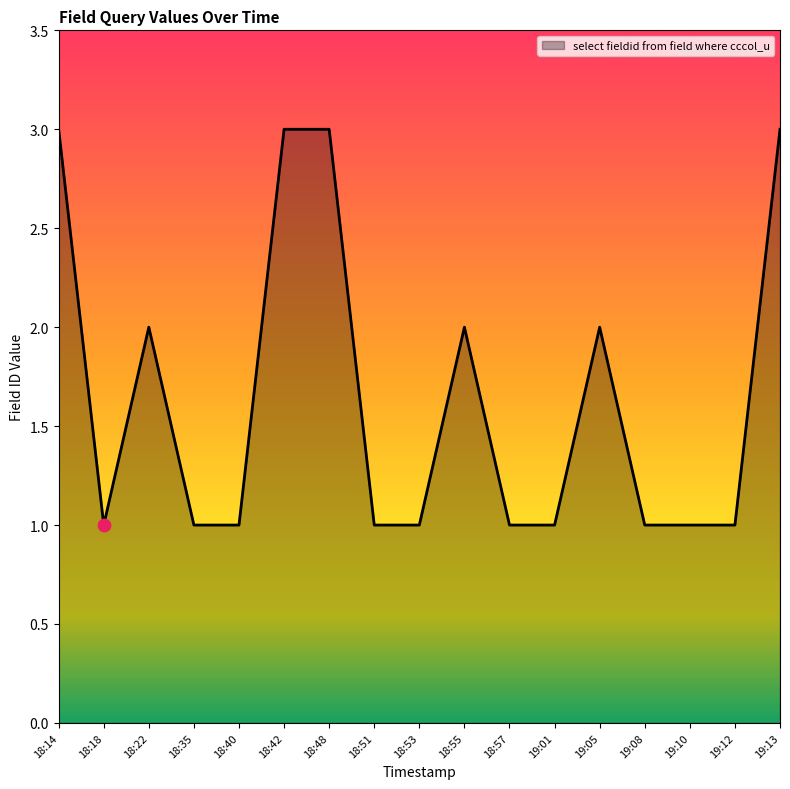

What is the change in value from 19:12 to 19:13?

+2